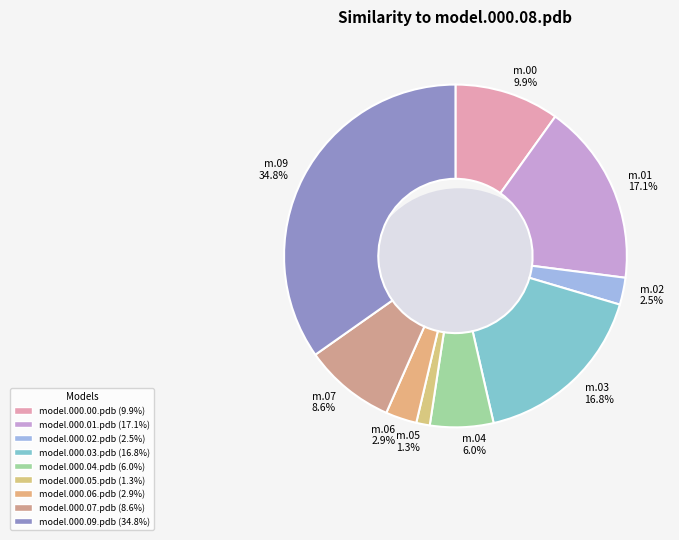

Does any single category account for the majority?

No